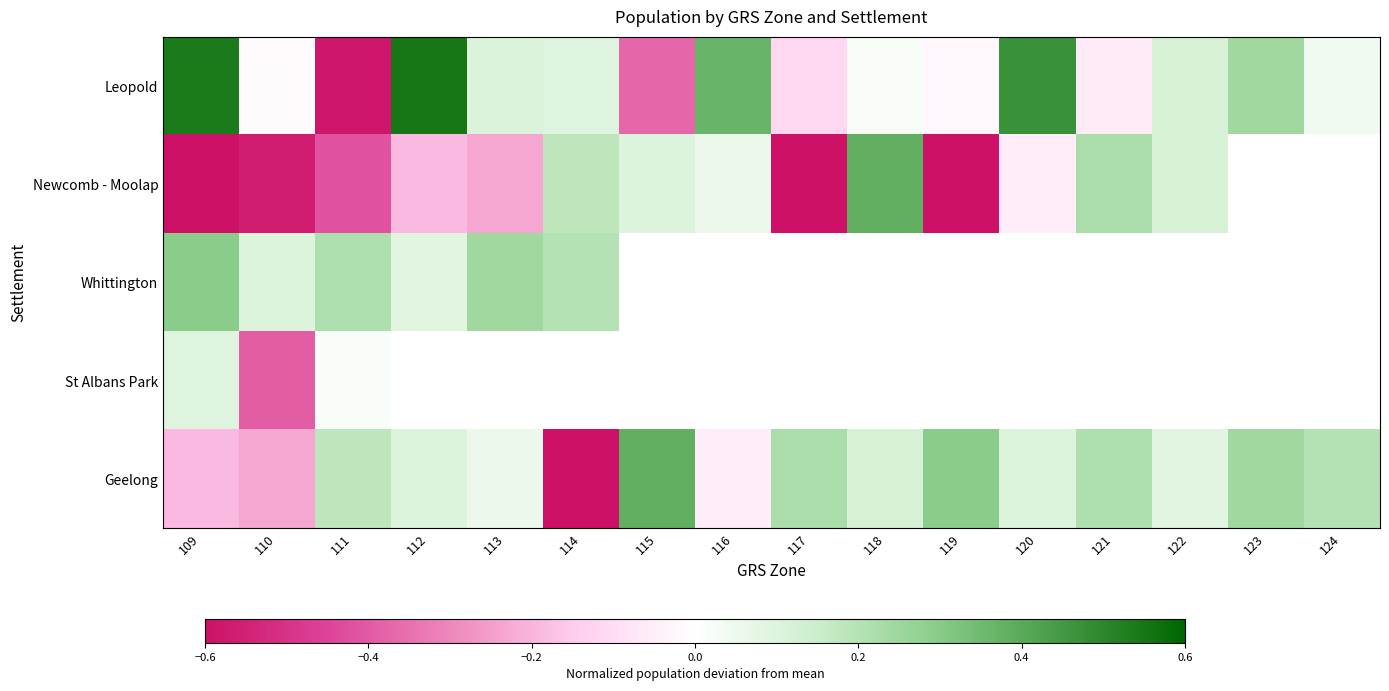

The Newcomb - Moolap series shows -0.3 at 112. True or false?

False